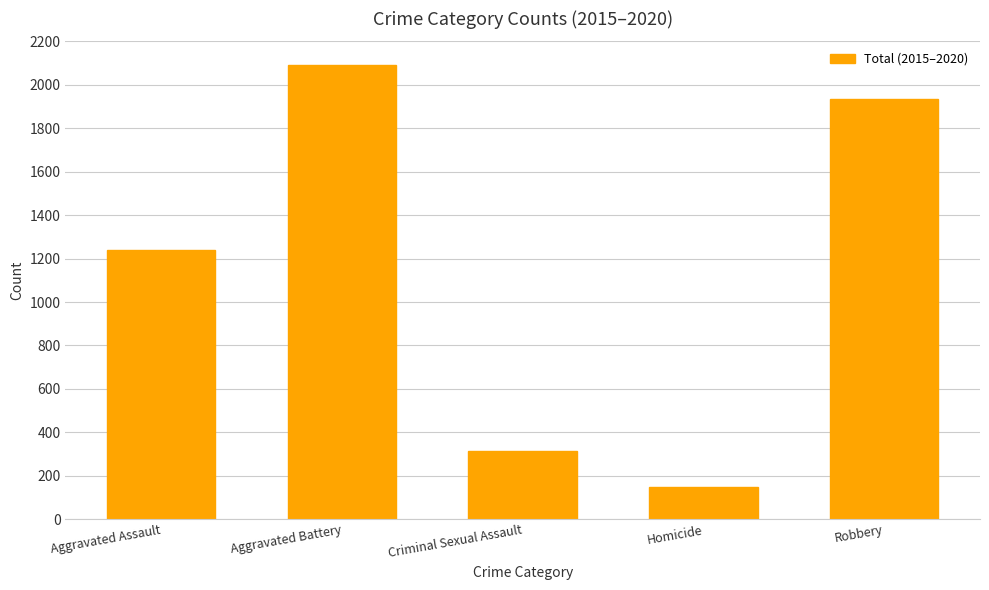

What is the maximum value shown in the chart?

2091